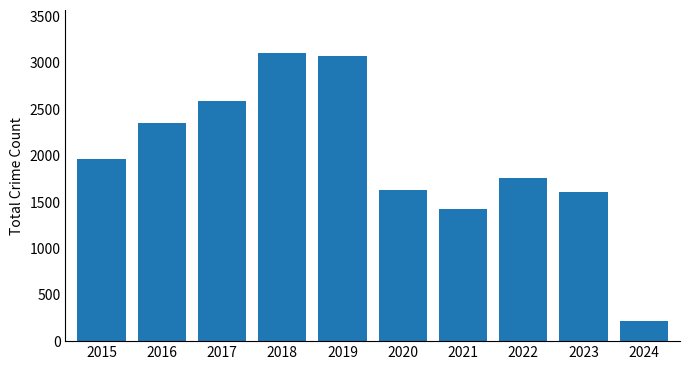

True or false: the data shows 4181 at 2018.

False